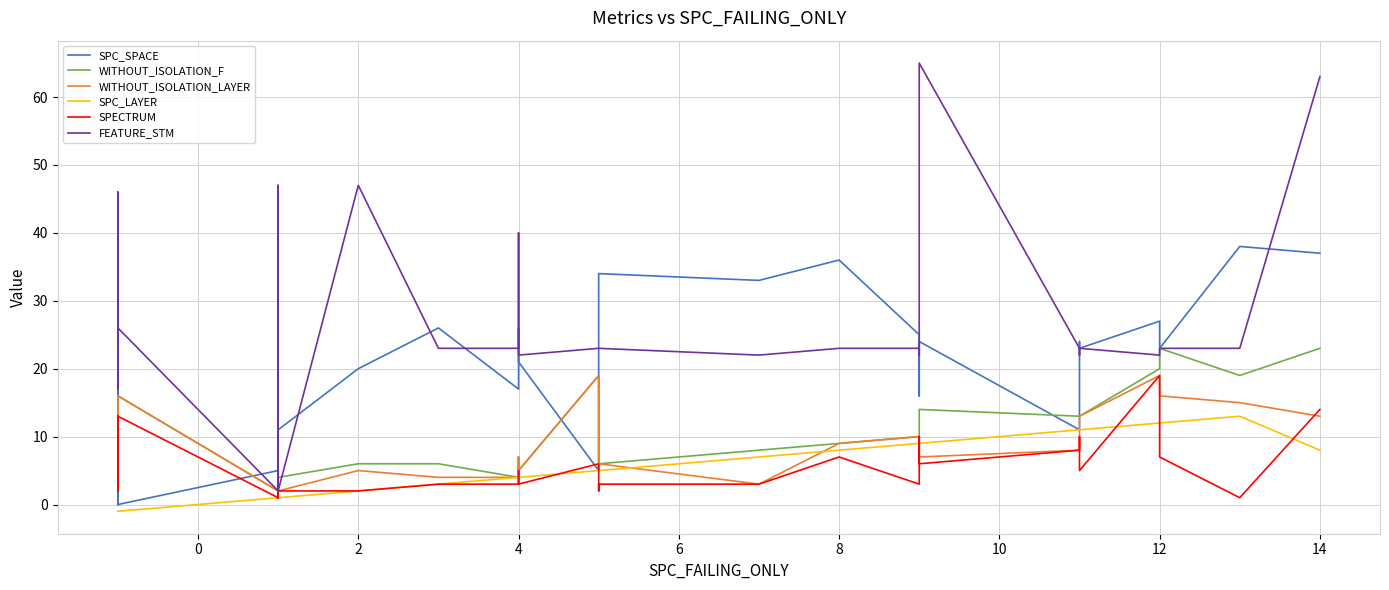

Reading left to right, extract all data points from this chart.

SPC_SPACE: 0	20	0	0	0	0	0	0	5	0	0	0	0	5	11	3	30	1	1	11	20	26	17	26	21	5	23	34	33	36	25	16	24	11	24	23	27	23	38	37
WITHOUT_ISOLATION_F: 4	14	5	6	7	9	9	2	7	10	7	13	16	2	1	5	3	2	1	4	6	6	4	7	5	19	5	6	8	9	10	12	14	13	13	13	20	23	19	23
WITHOUT_ISOLATION_LAYER: 4	14	5	6	4	9	9	2	7	10	6	11	16	2	1	5	2	2	1	2	5	4	4	7	5	19	5	6	3	9	10	10	7	8	13	13	19	16	15	13
SPC_LAYER: -1	-1	-1	-1	-1	-1	-1	-1	-1	-1	-1	-1	-1	1	1	1	1	1	1	1	2	3	4	4	4	5	5	5	7	8	9	9	9	11	11	11	12	12	13	8
SPECTRUM: 4	3	7	4	5	3	5	2	5	13	5	6	13	1	1	2	2	1	1	2	2	3	3	5	3	6	2	3	3	7	3	10	6	8	10	5	19	7	1	14
FEATURE_STM: 26	25	36	25	25	27	27	23	17	46	23	23	26	2	11	26	47	2	2	2	47	23	23	40	22	23	23	23	22	23	23	22	65	23	22	23	22	23	23	63